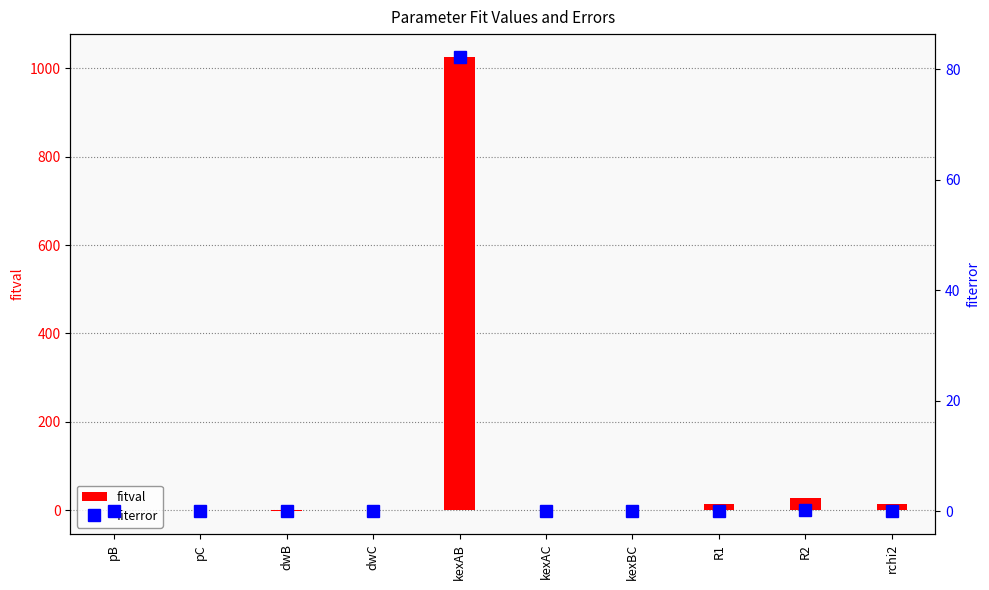

What is the label of the 1st bar from the right?

rchi2